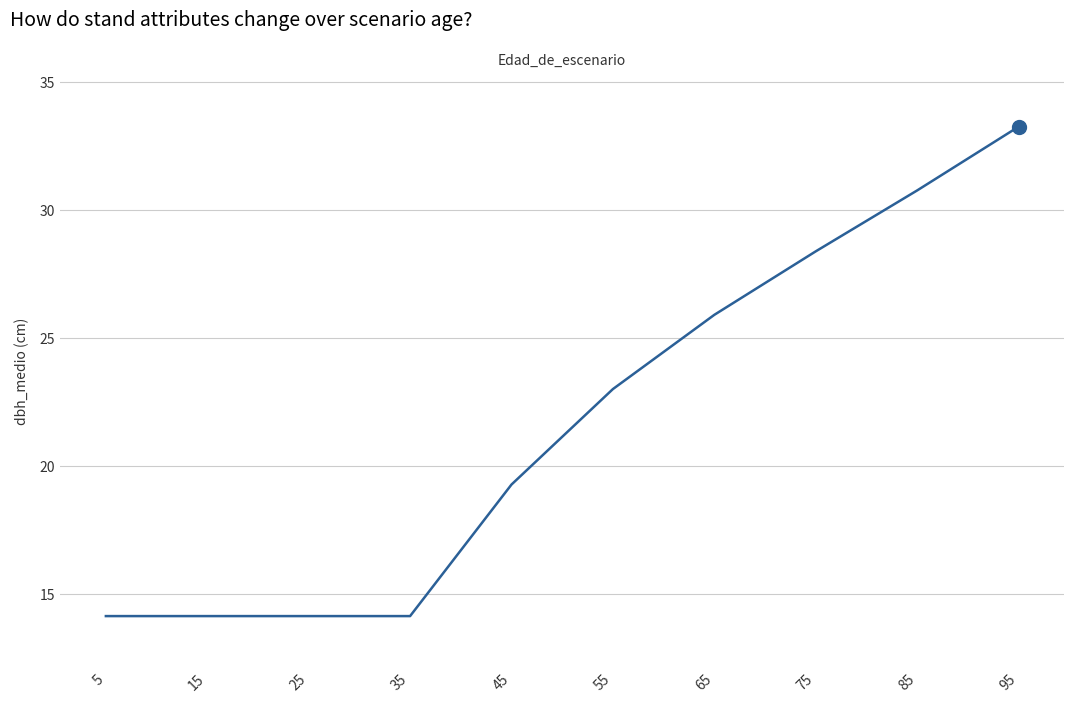

What is the change in value from 25 to 55?

+8.9